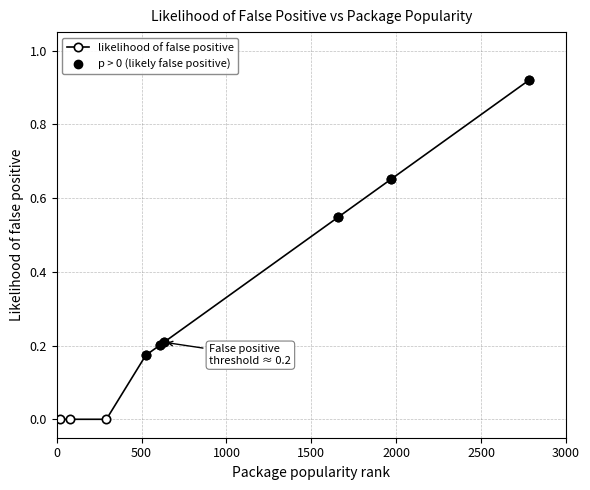

What is the greatest value displayed?

0.9